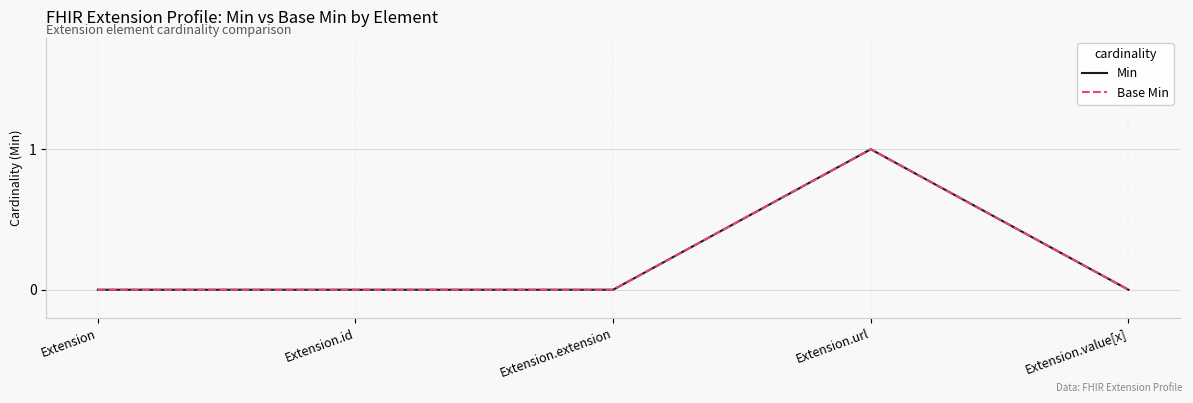

Does the chart have visible grid lines?

Yes